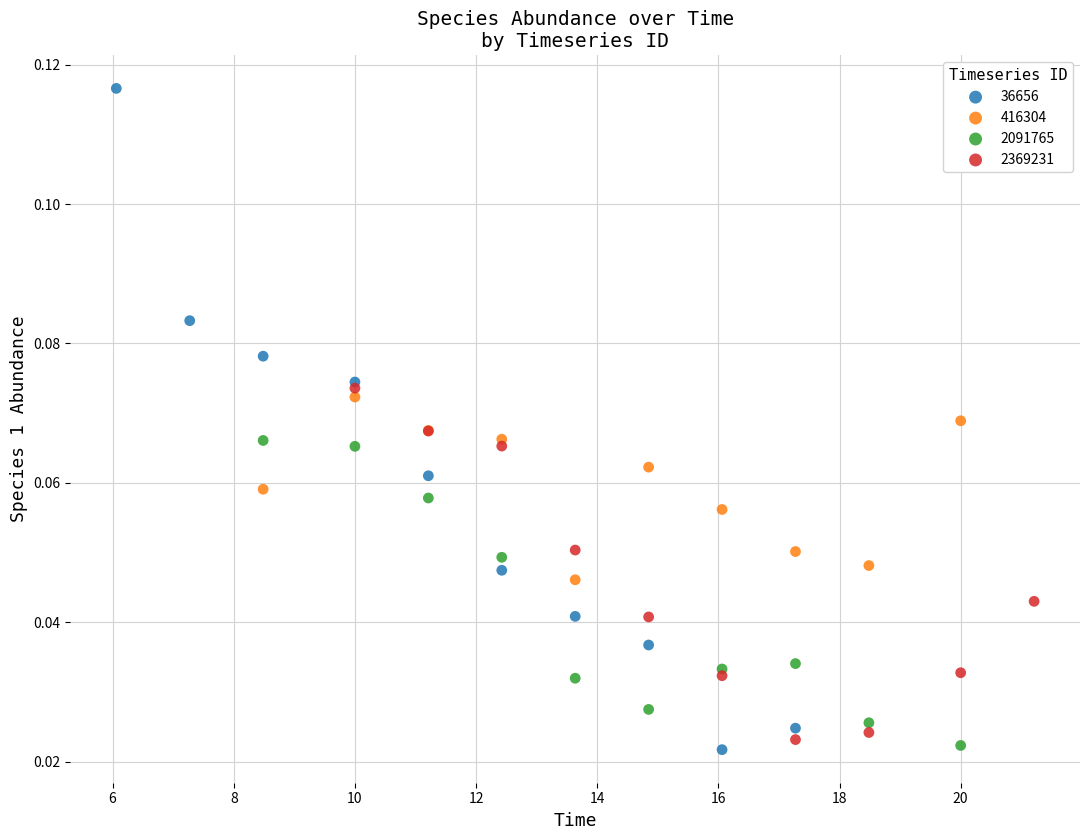

Which series has the largest Y range (max minus min)?

36656